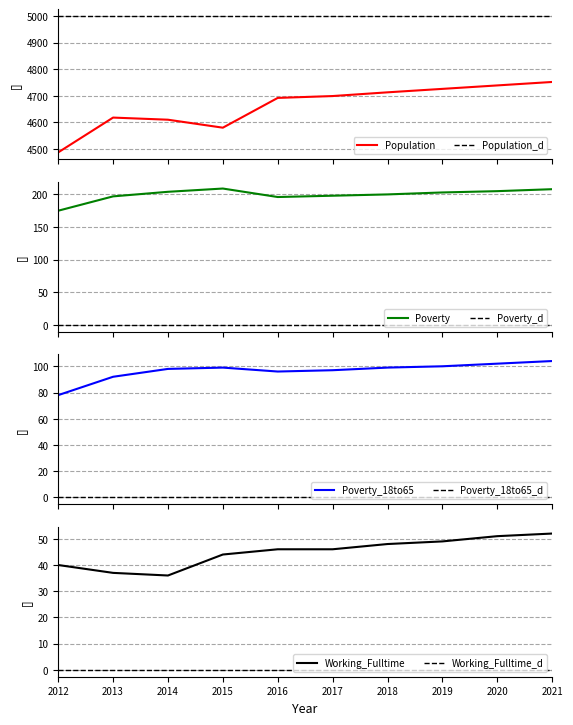

What is the sum of the Population values at 2015 and 2020?

9319